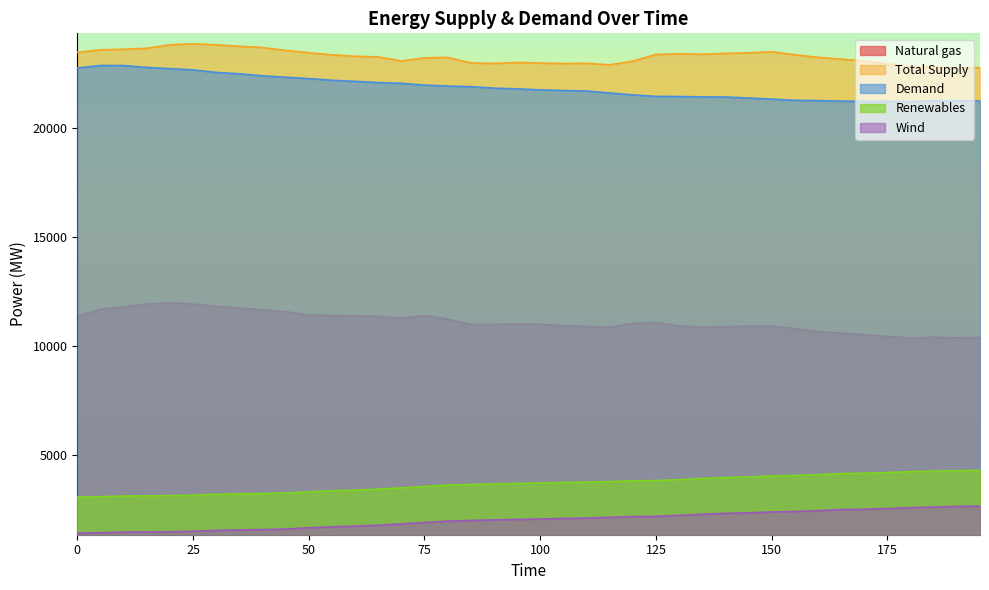

What are all the series names shown in the legend?

Natural gas, Total Supply, Demand, Renewables, Wind